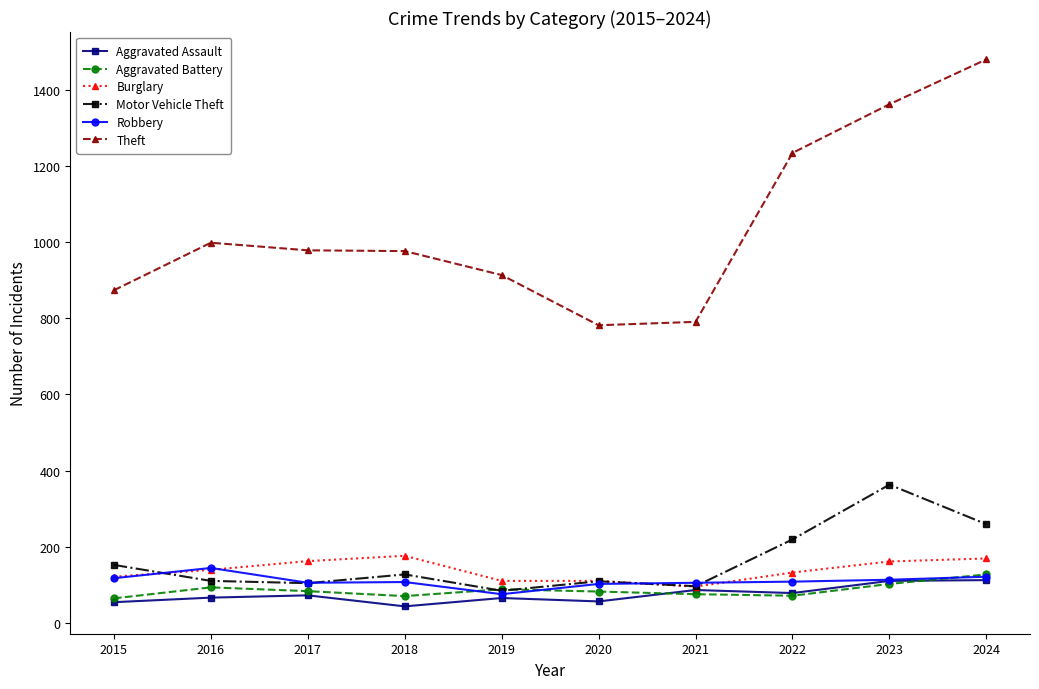

What is the total value across all series at 2023?

2212